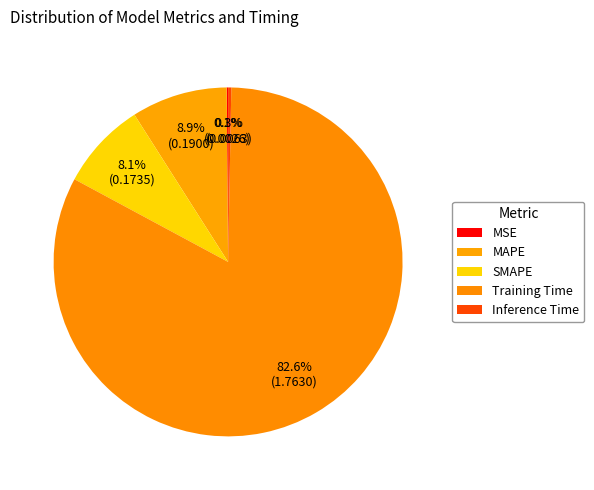

How many slices are in this pie chart?

5